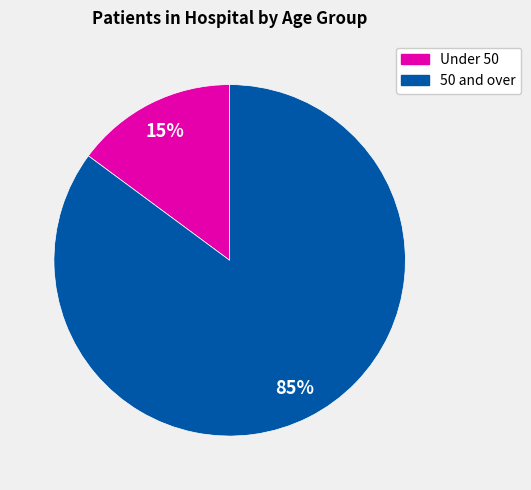

Does any single category account for the majority?

Yes